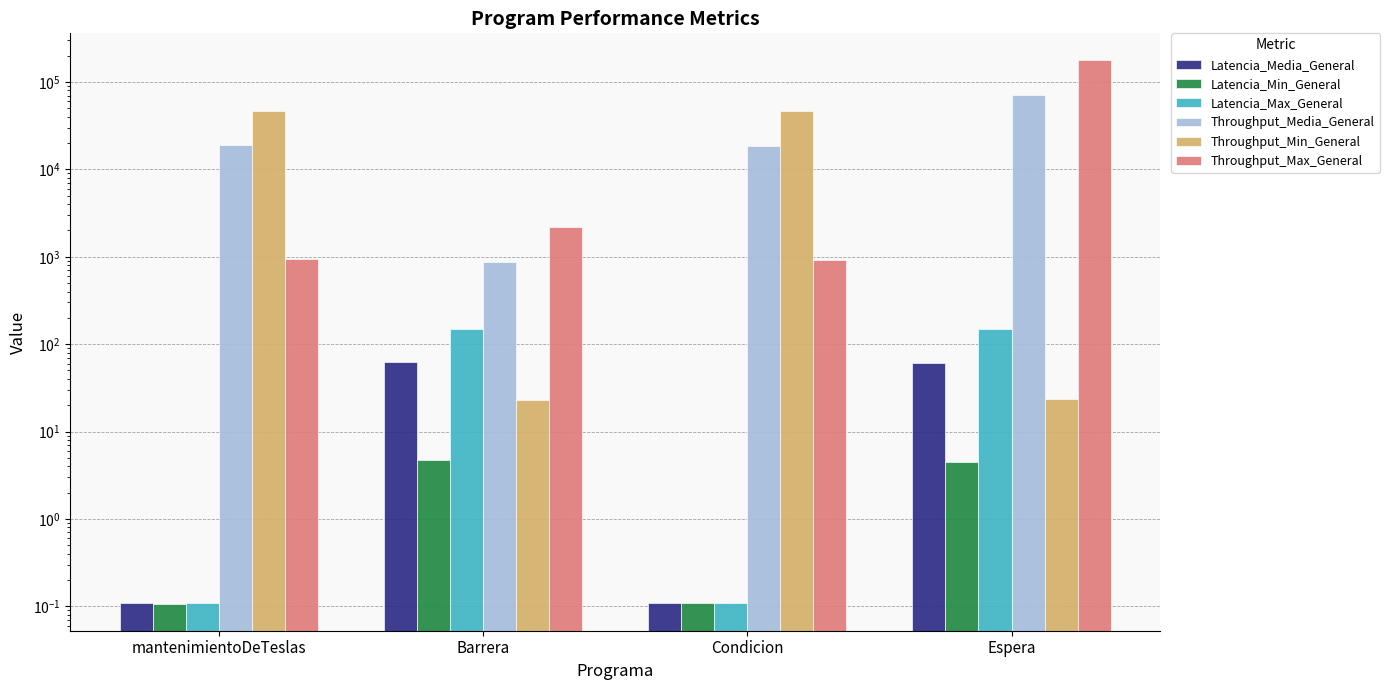

How many data points in Throughput_Media_General are above 18882?

2